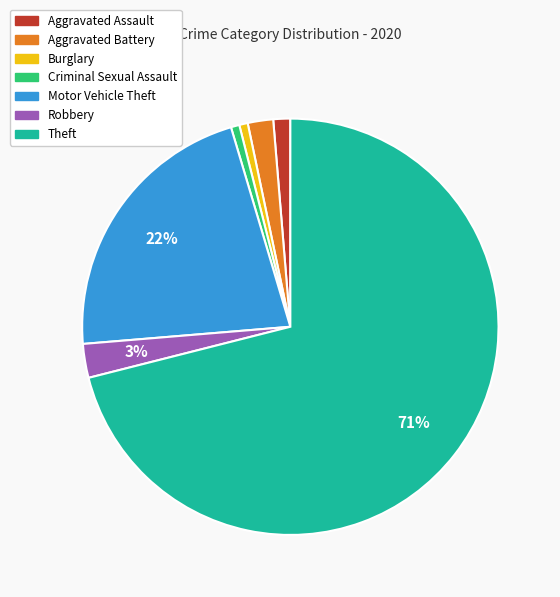

To the nearest percent, what is the average slice percentage?

14%